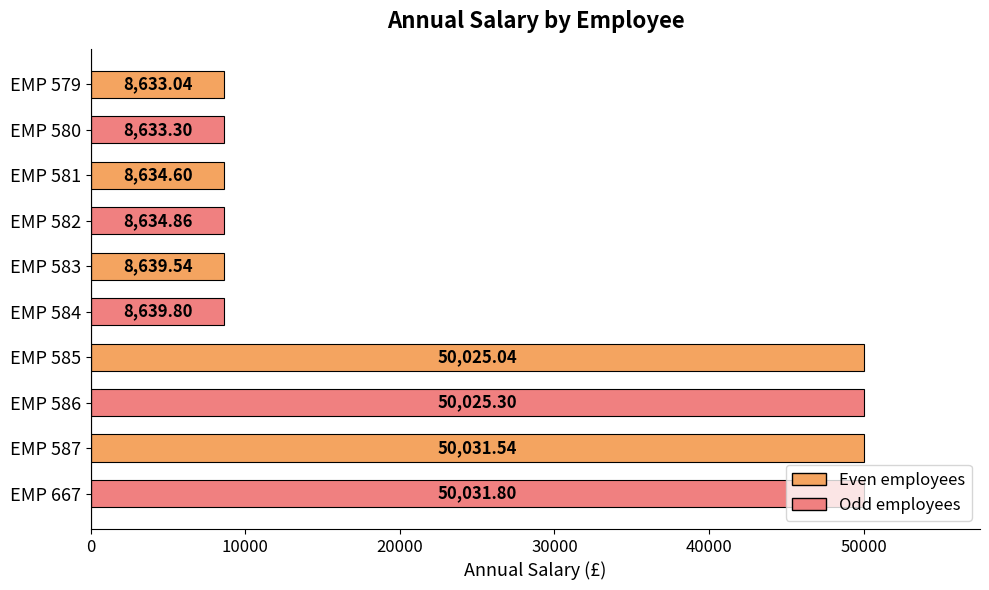

What is the difference between the values at EMP 667 and EMP 584?

41392.0